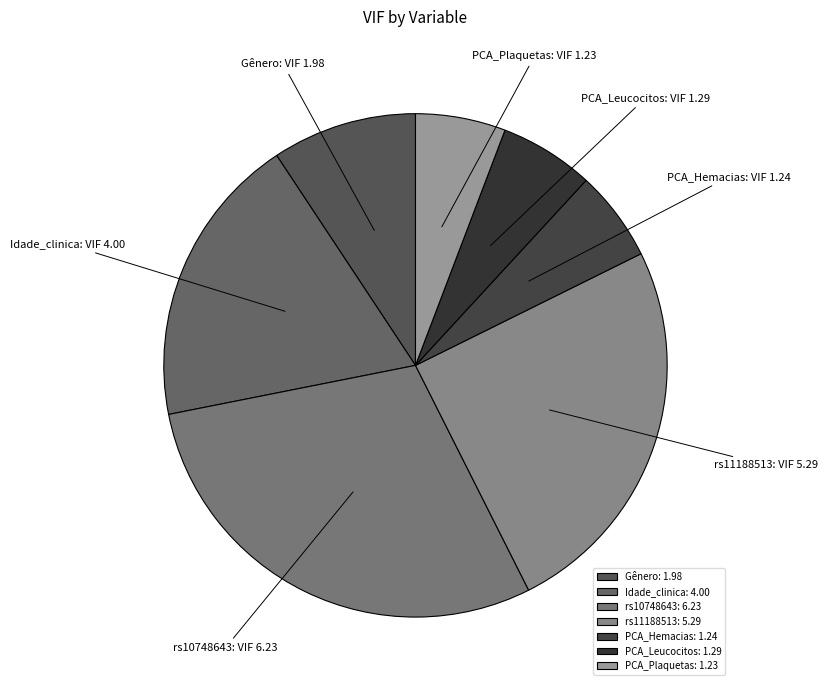

True or false: PCA_Hemacias accounts for 1% of the total.

False